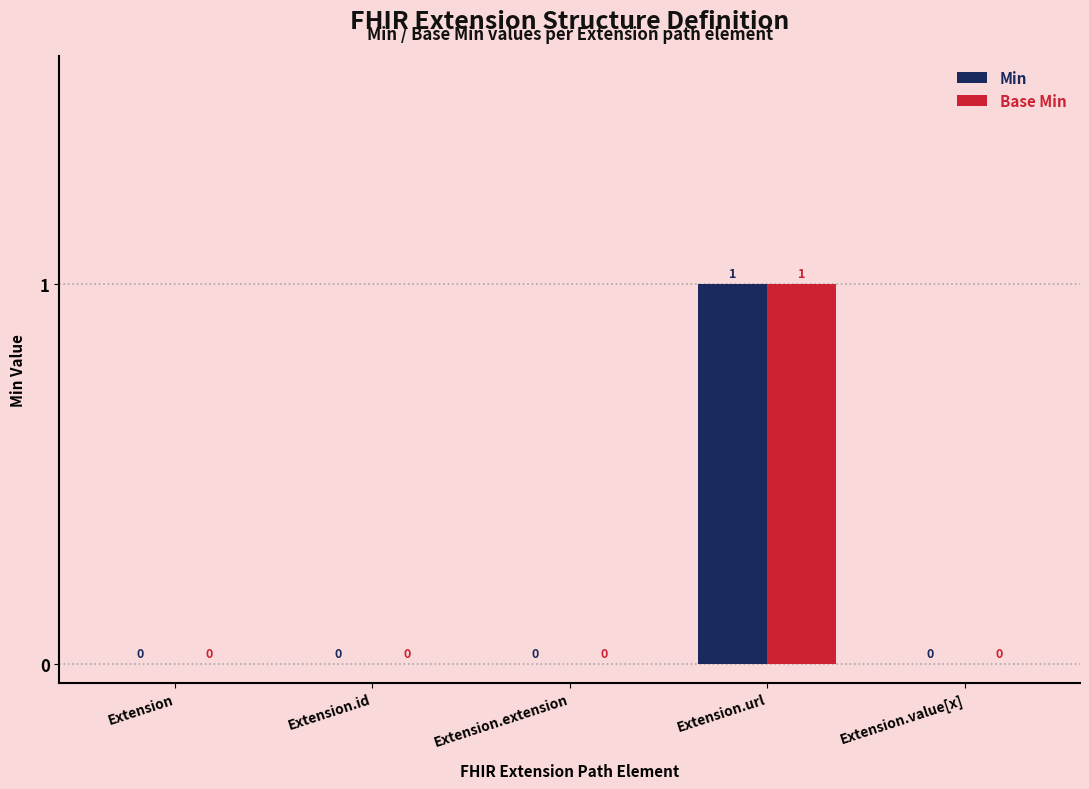

Are the bars grouped side by side (vs. stacked)?

Yes